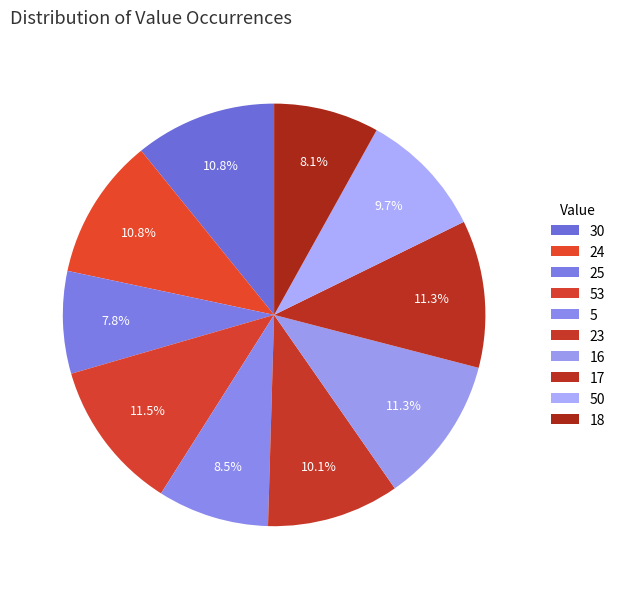

Count the number of slices in the pie.

10